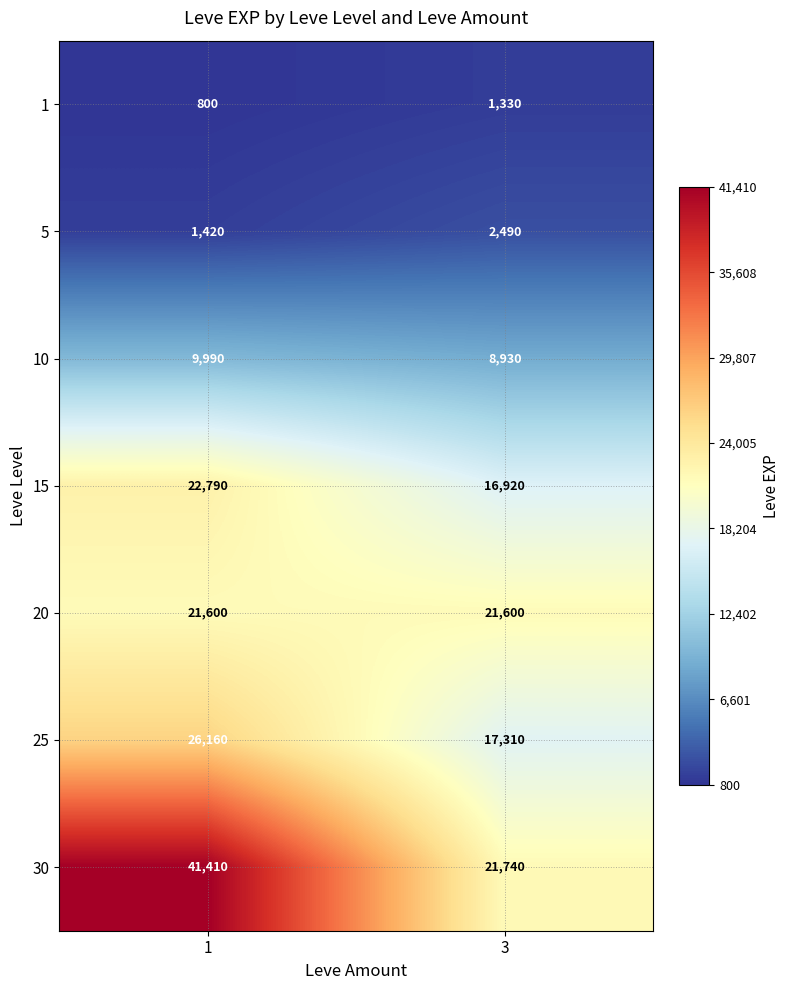

How many distinct data groups are displayed?

7